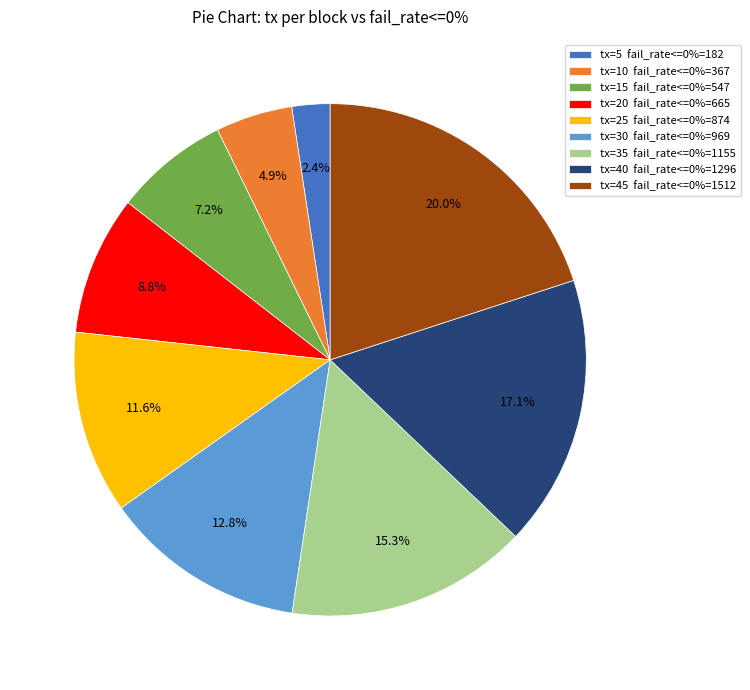

Rank the categories by value from highest to lowest.

tx=45 fail_rate<=0%=1512, tx=40 fail_rate<=0%=1296, tx=35 fail_rate<=0%=1155, tx=30 fail_rate<=0%=969, tx=25 fail_rate<=0%=874, tx=20 fail_rate<=0%=665, tx=15 fail_rate<=0%=547, tx=10 fail_rate<=0%=367, tx=5 fail_rate<=0%=182